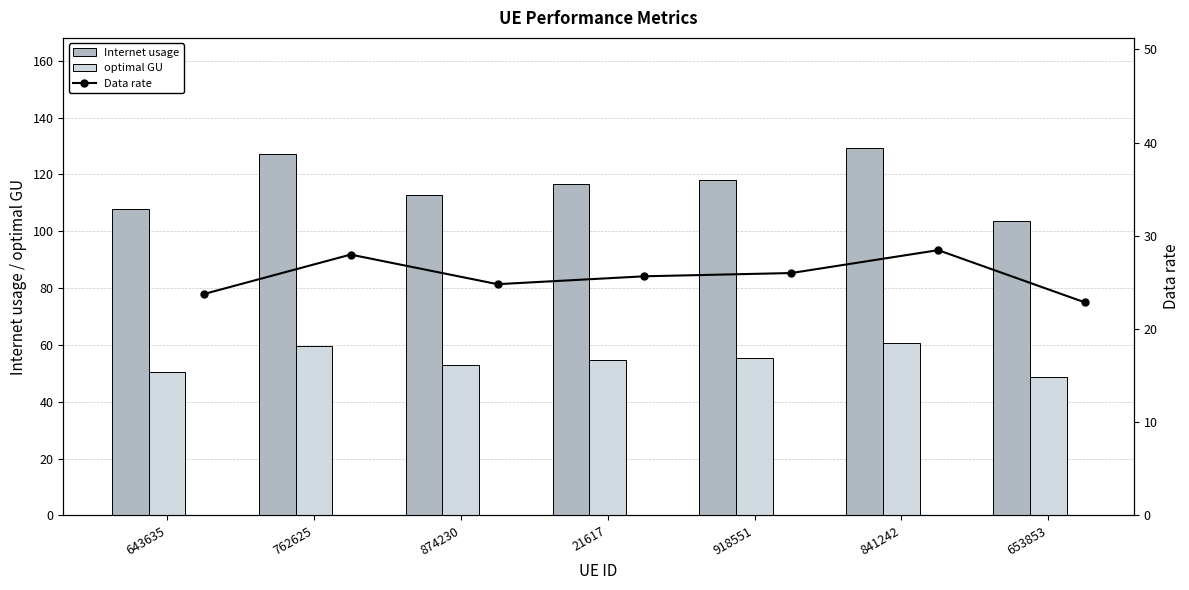

At which label does optimal GU reach its minimum?

653853